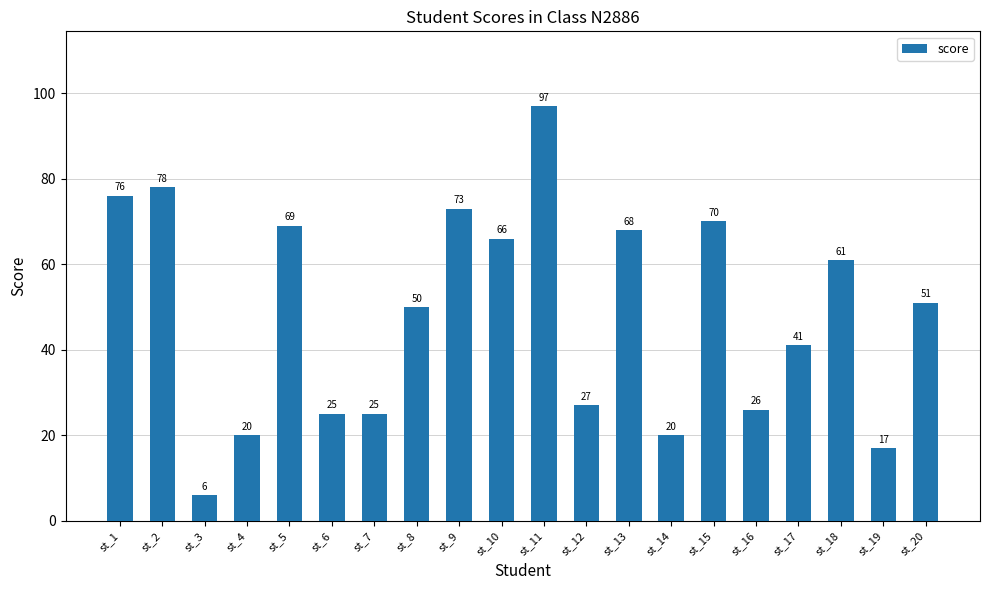

What is the minimum value shown in the chart?

6